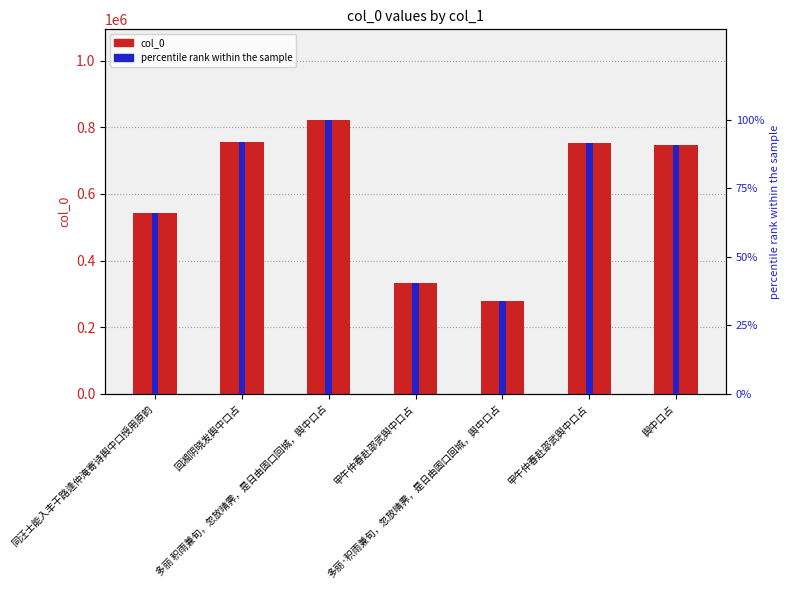

Is it true that col_0 equals 332936.0 at 甲午仲春赴邵武舆中口占?

True